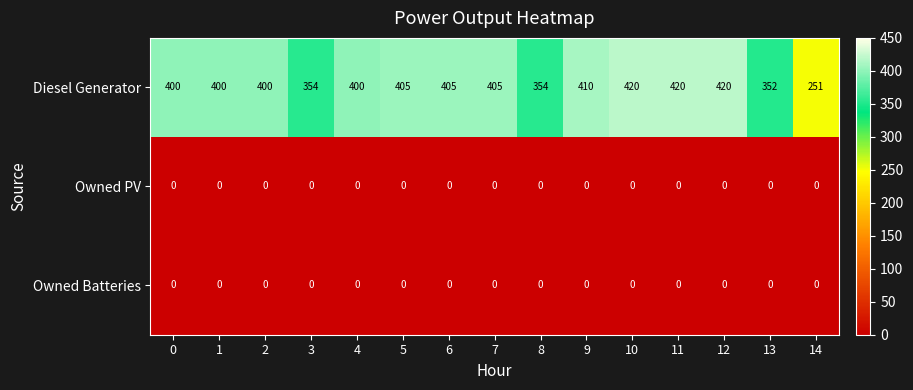

How many distinct data groups are displayed?

3